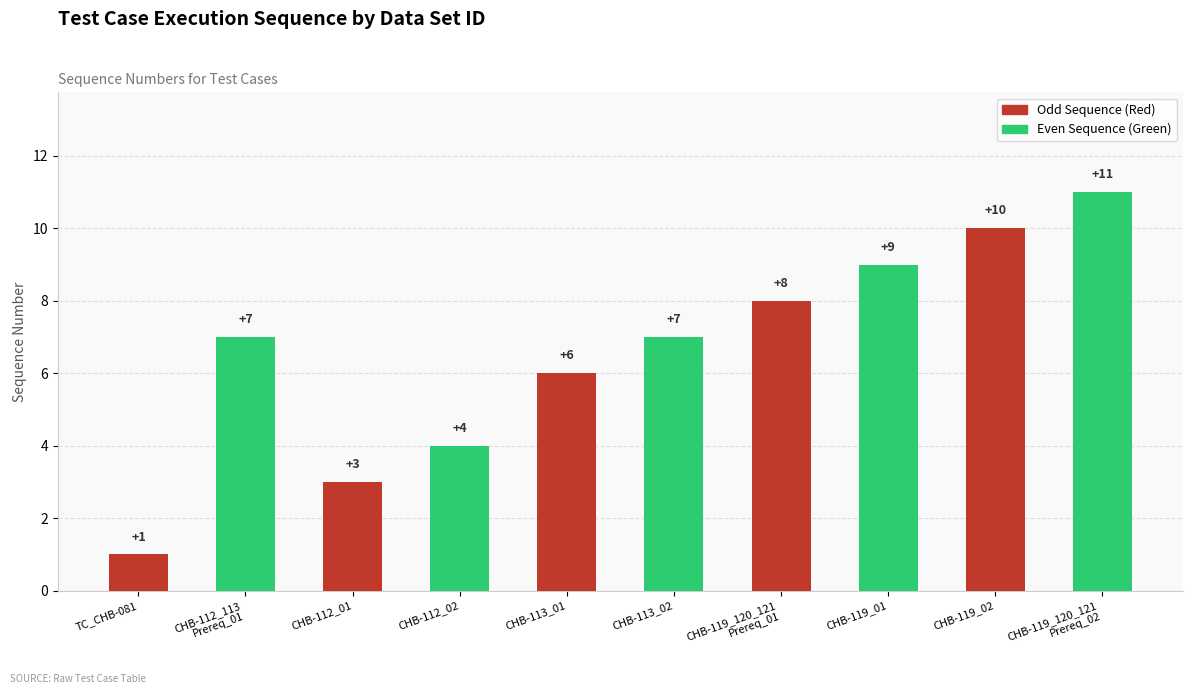

What is the label of the 6th bar from the left?

CHB-113_02